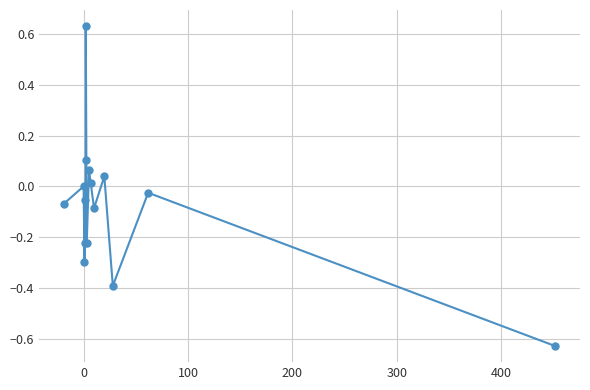

How many points are higher than both their immediate neighbors (excluding endpoints)?

5